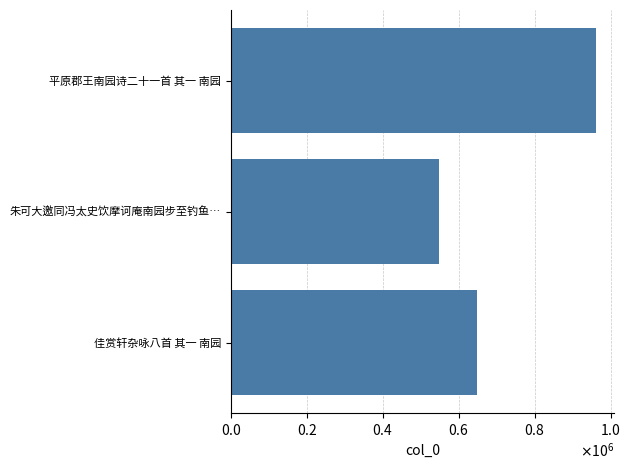

Does the chart contain any negative values?

No